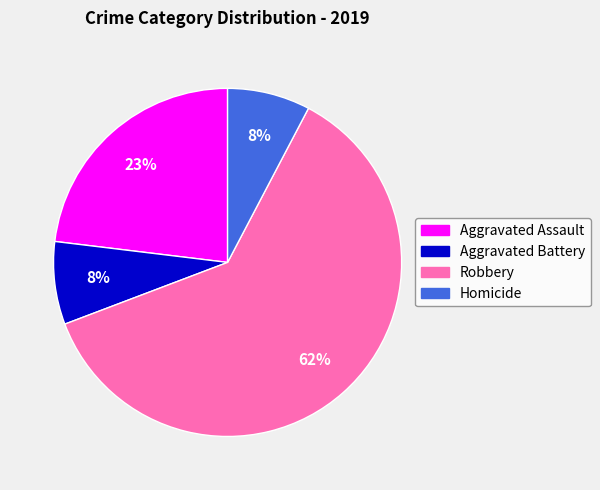

Which has a higher value, Homicide or Aggravated Assault?

Aggravated Assault